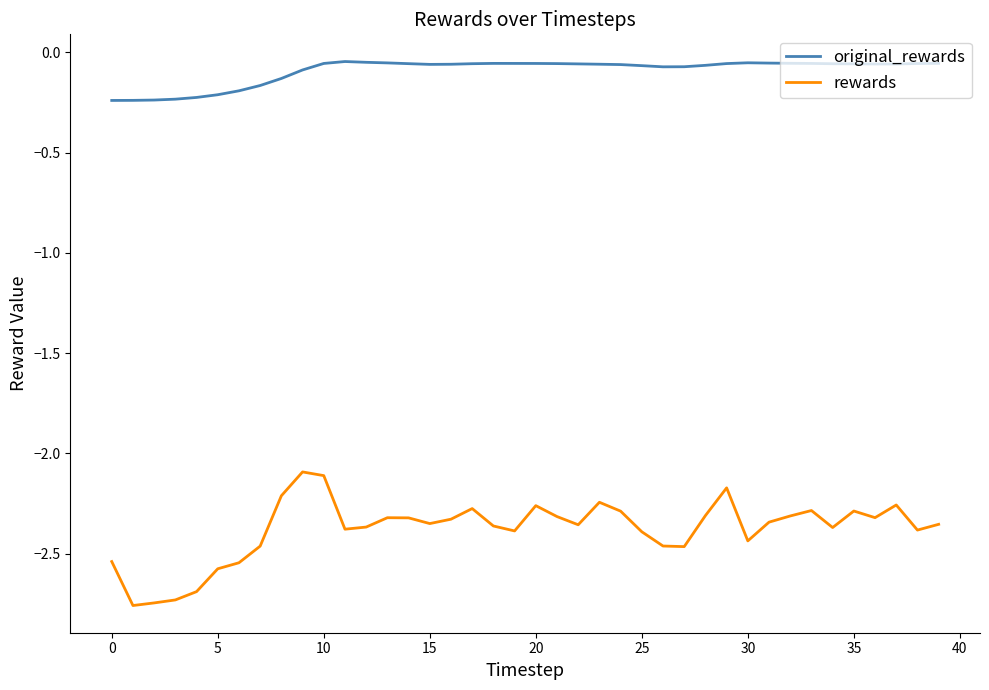

What are all the series names shown in the legend?

original_rewards, rewards